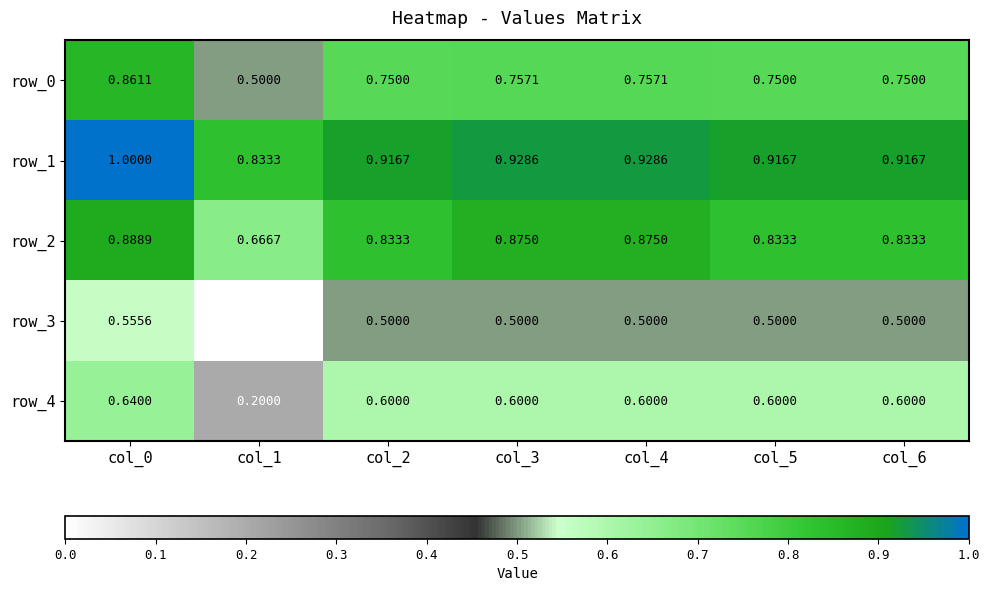

Which series has the widest spread of values?

row_3